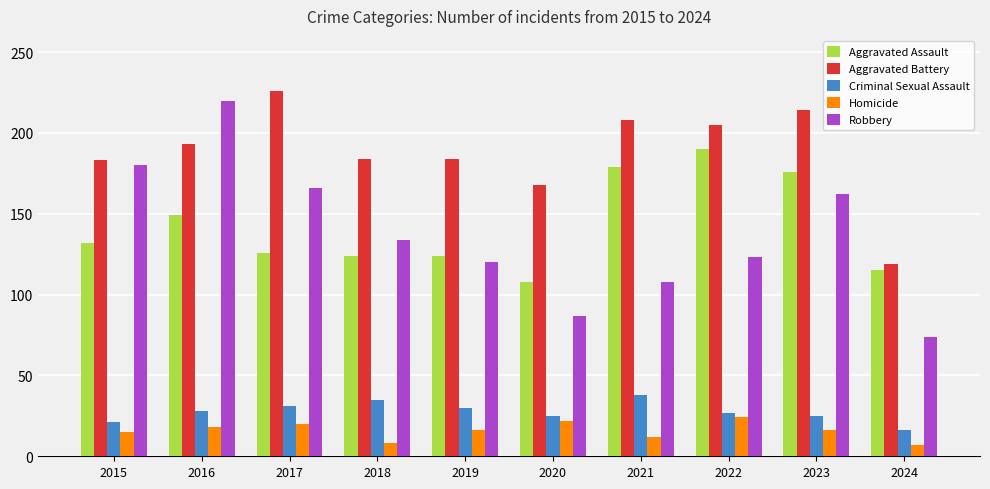

What is the sum of all Aggravated Battery values?

1884